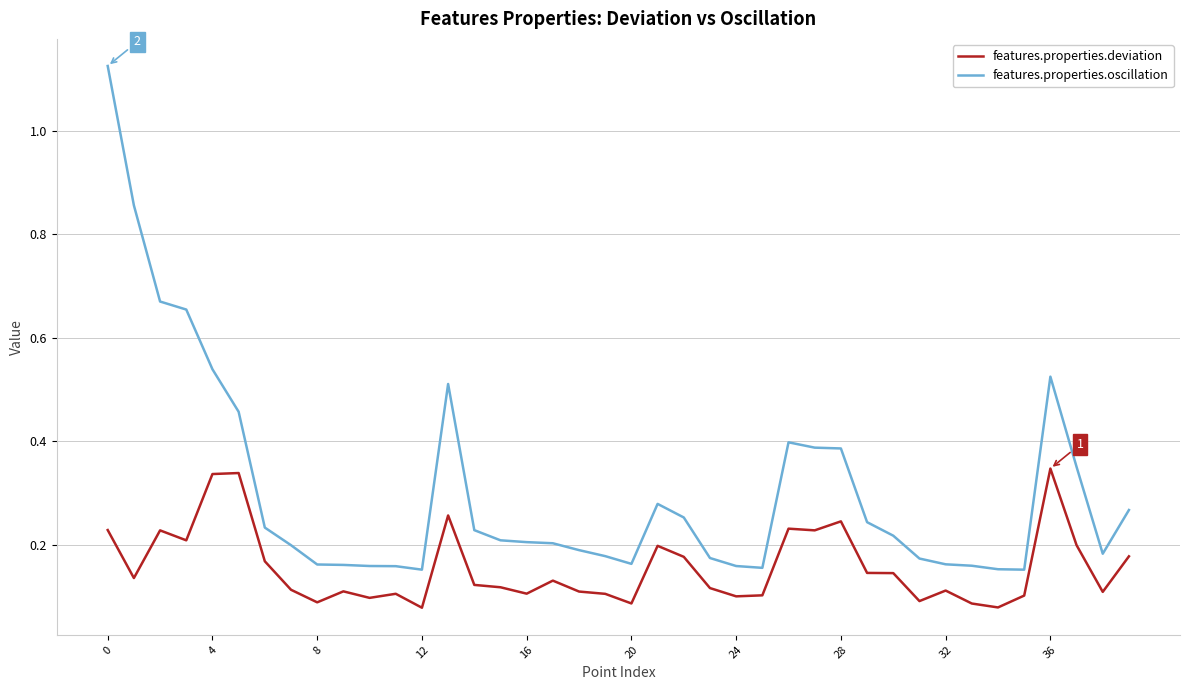

Which series has the widest spread of values?

features.properties.oscillation